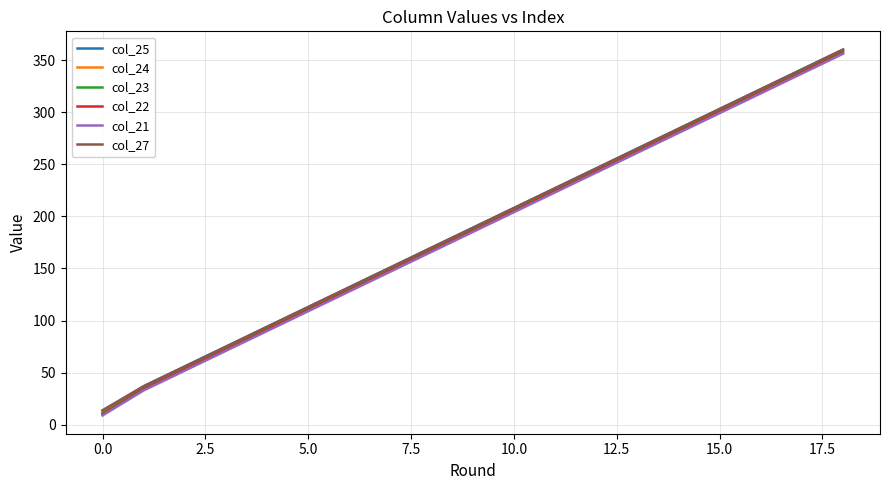

True or false: col_21 and col_25 cross at least once.

False